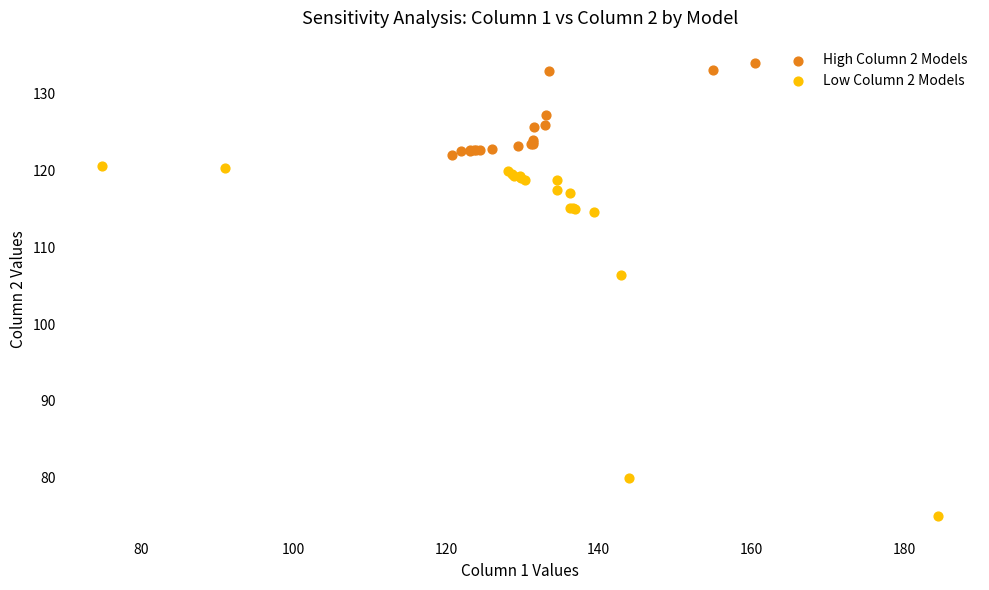

What are all the series names shown in the legend?

High Column 2 Models, Low Column 2 Models